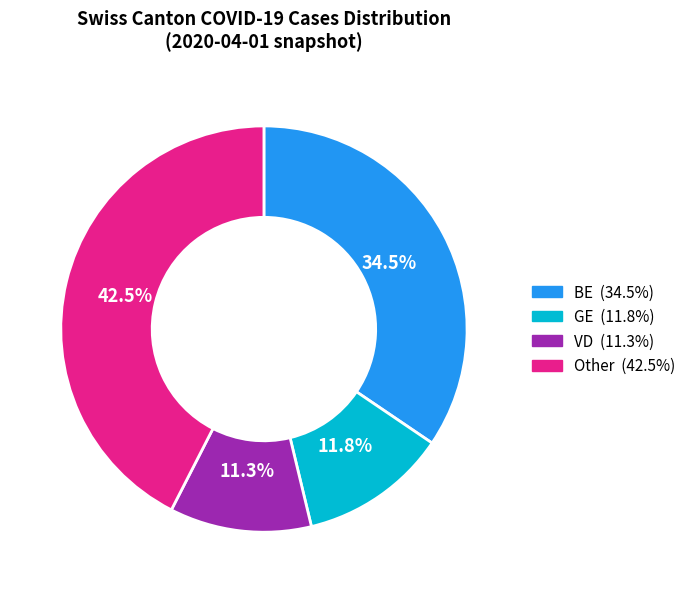

Does any single category account for the majority?

No